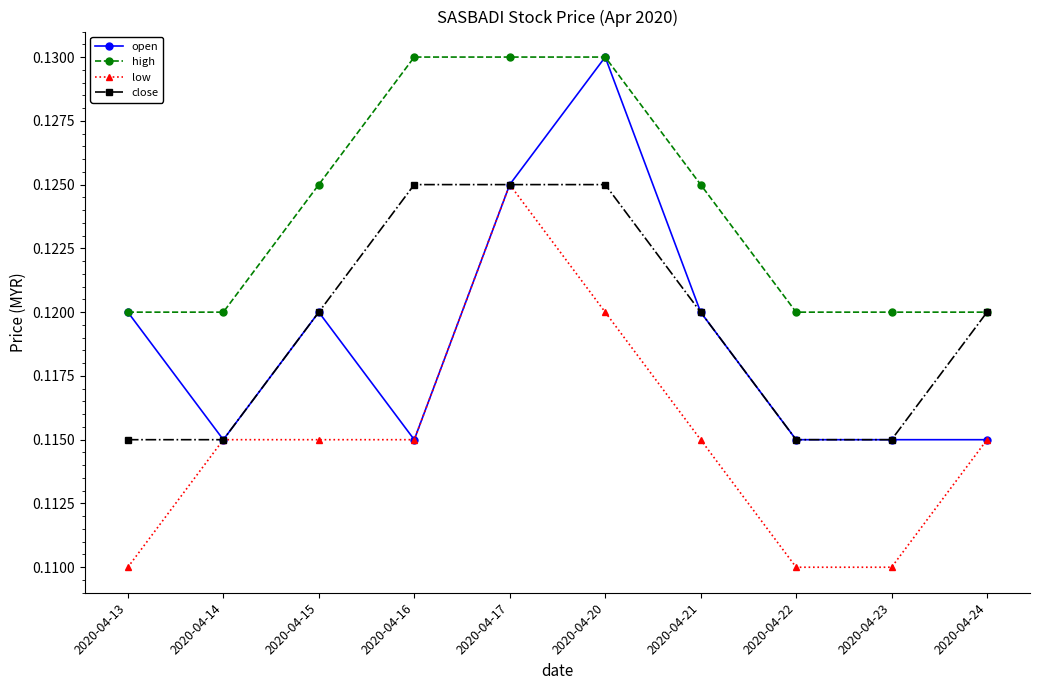

What are all the series names shown in the legend?

open, high, low, close